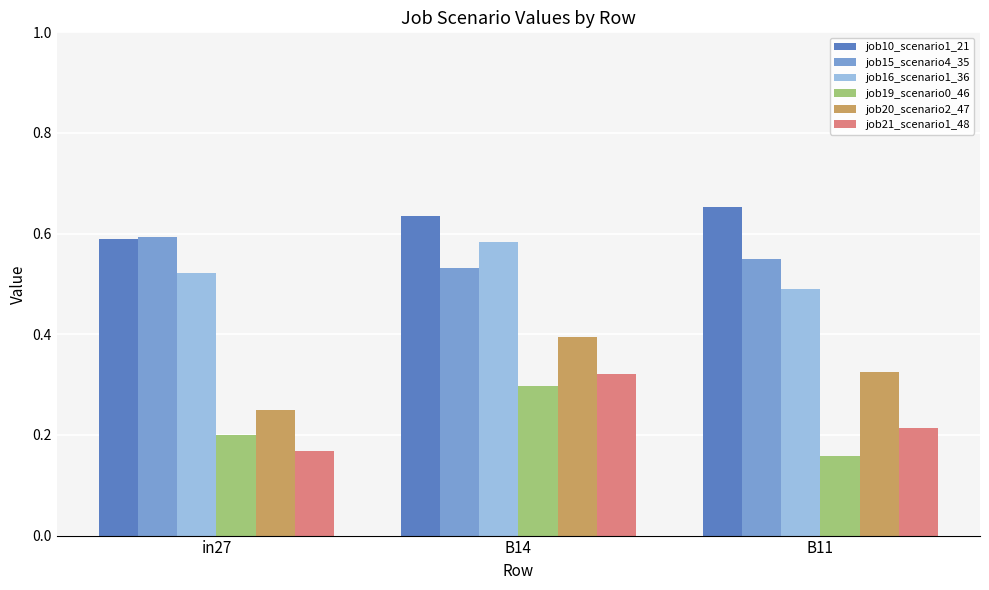

Which category has the highest value in the job19_scenario0_46 series?

B14